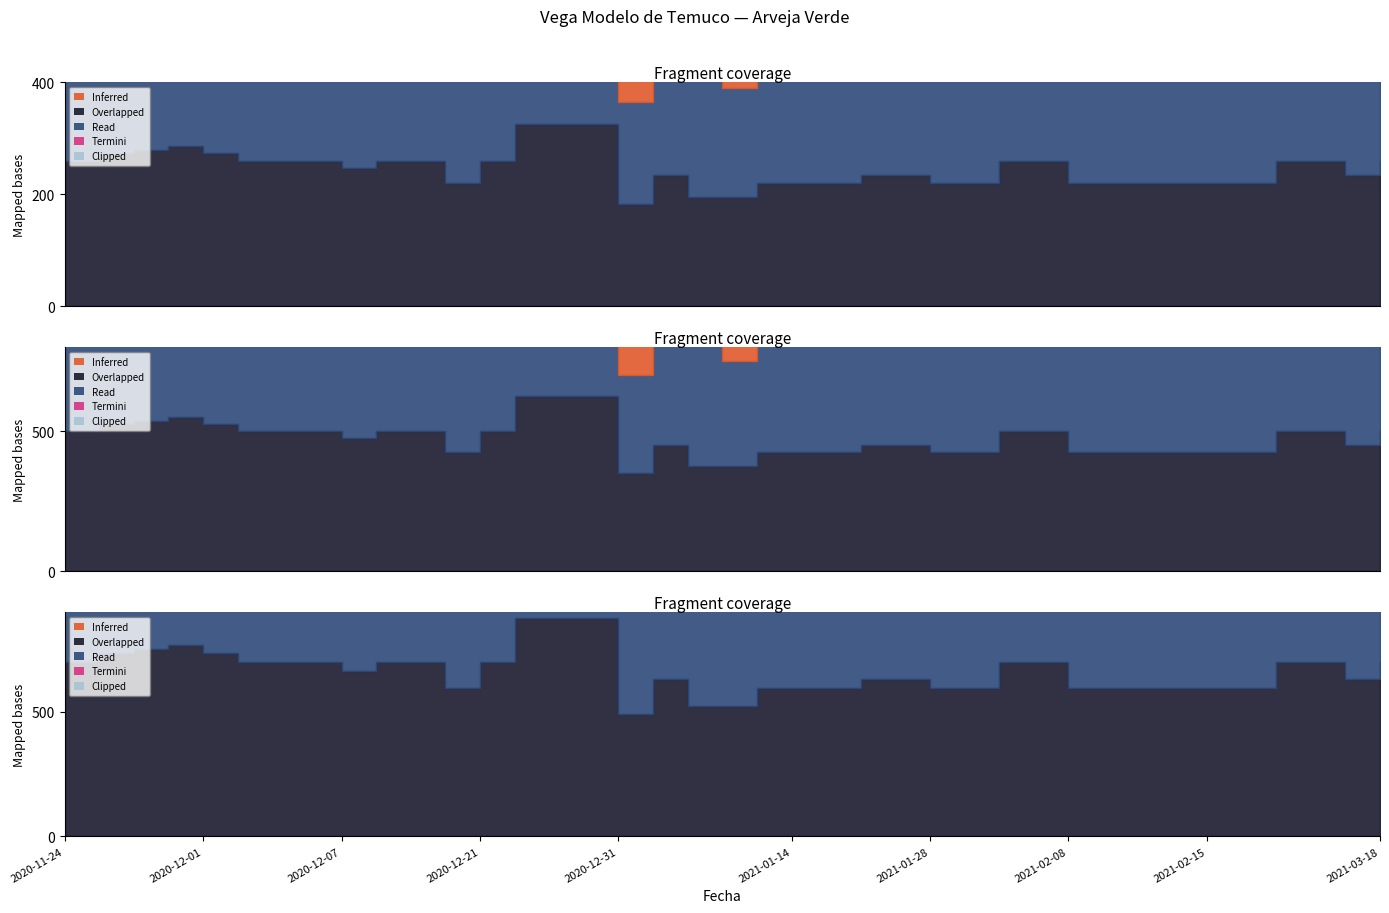

How many series are shown in this chart?

3